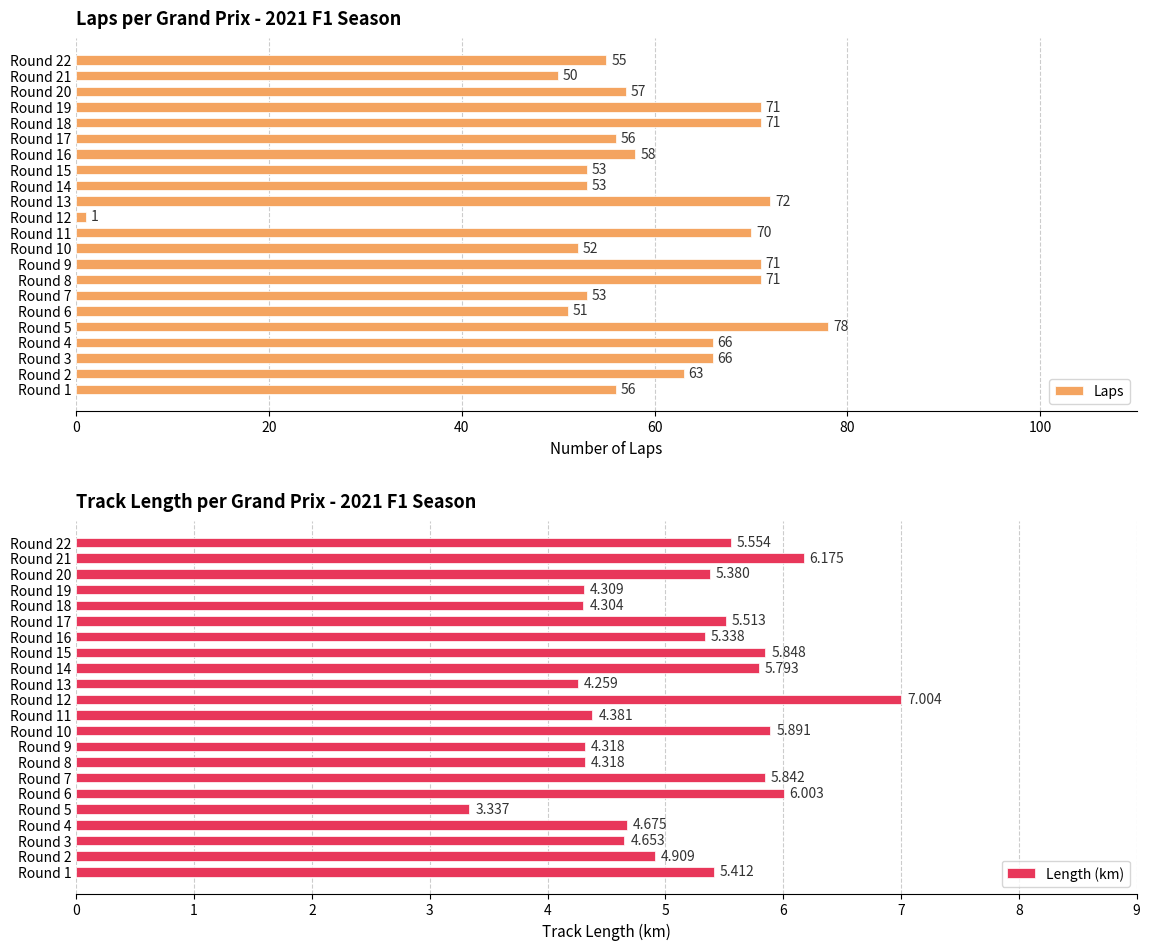

How many data points in Length (km) are less than 5?

10